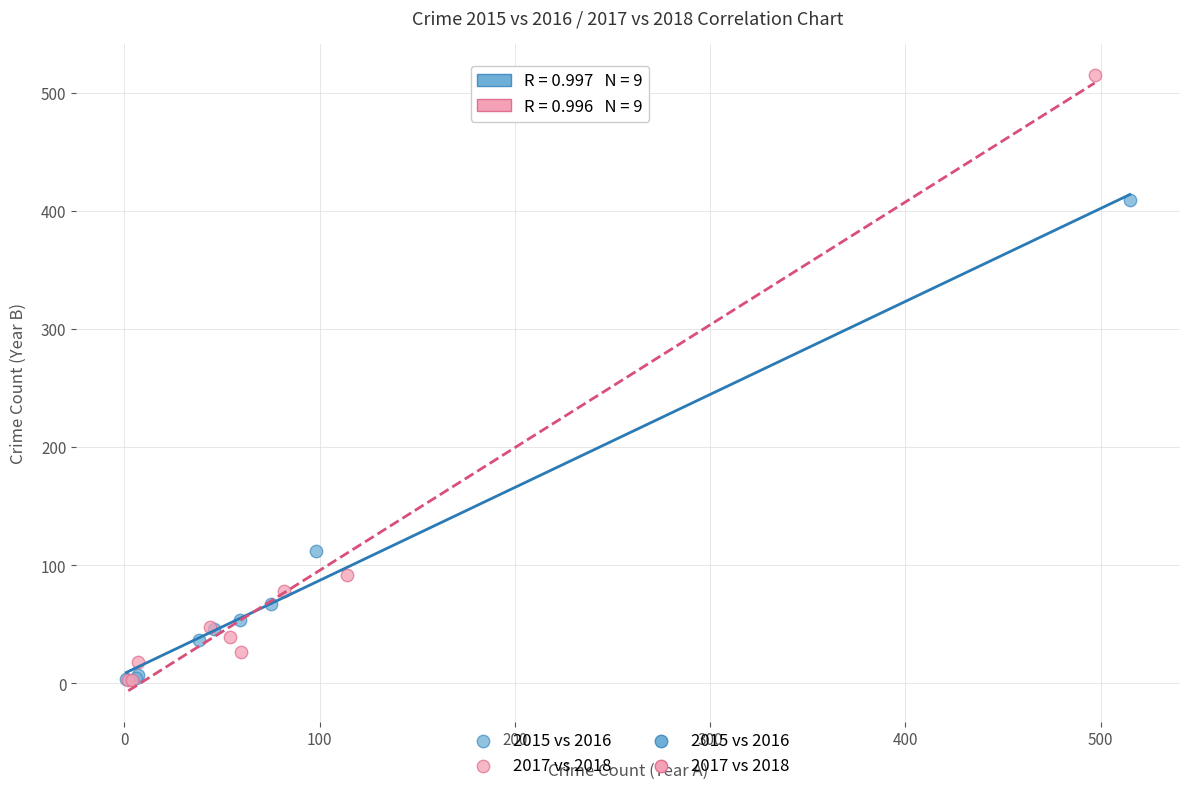

Which series contains the highest Y value?

2017 vs 2018